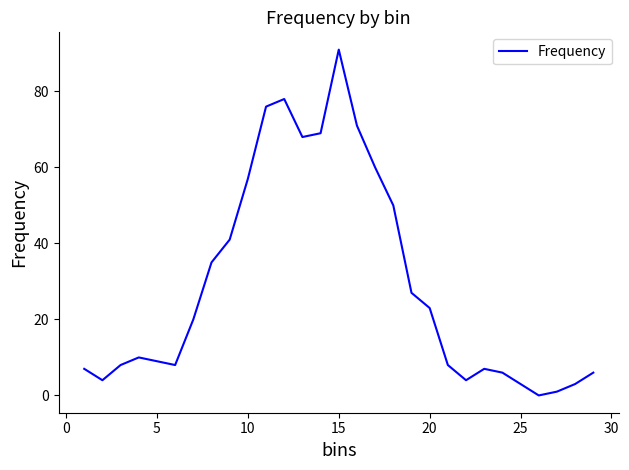

Count the number of categories in the chart.

29